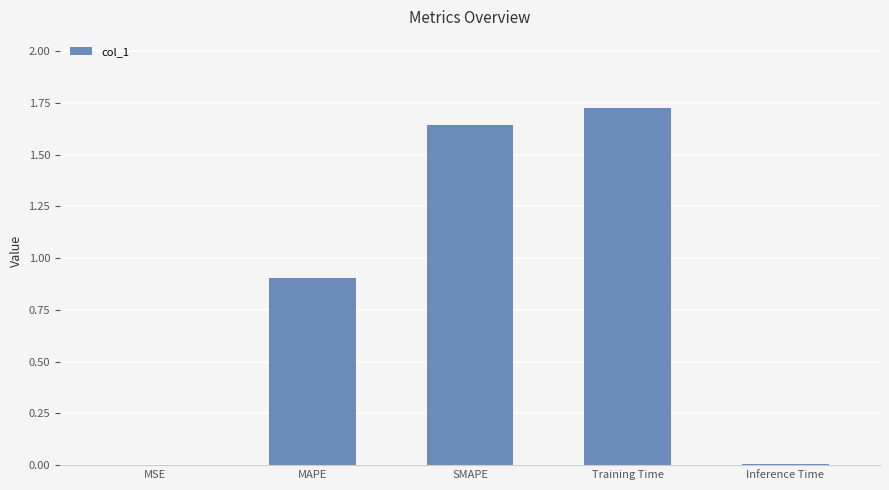

What is the sum of the values at SMAPE and MAPE?

2.5